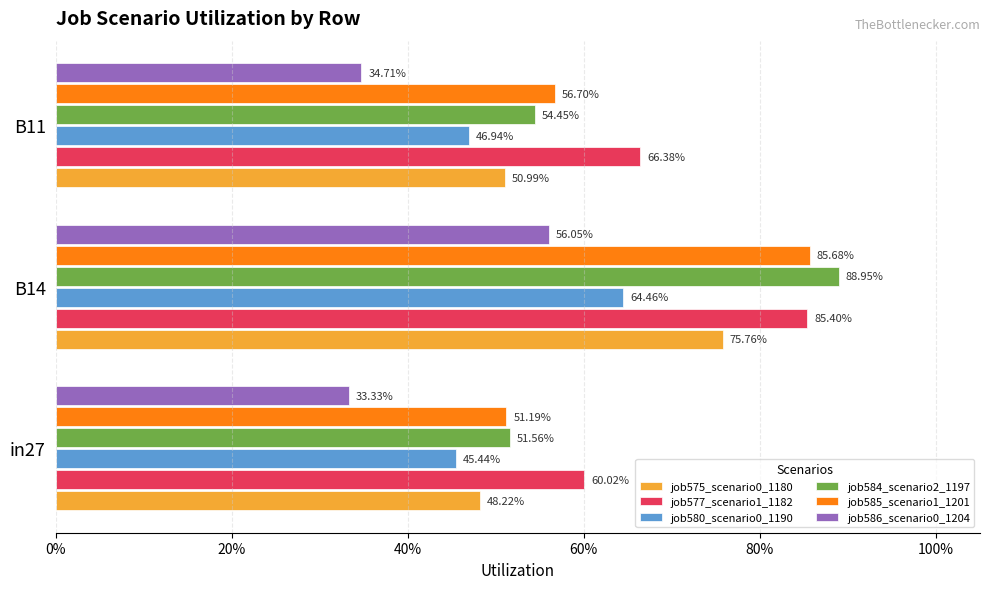

What are all the series names shown in the legend?

job575_scenario0_1180, job577_scenario1_1182, job580_scenario0_1190, job584_scenario2_1197, job585_scenario1_1201, job586_scenario0_1204